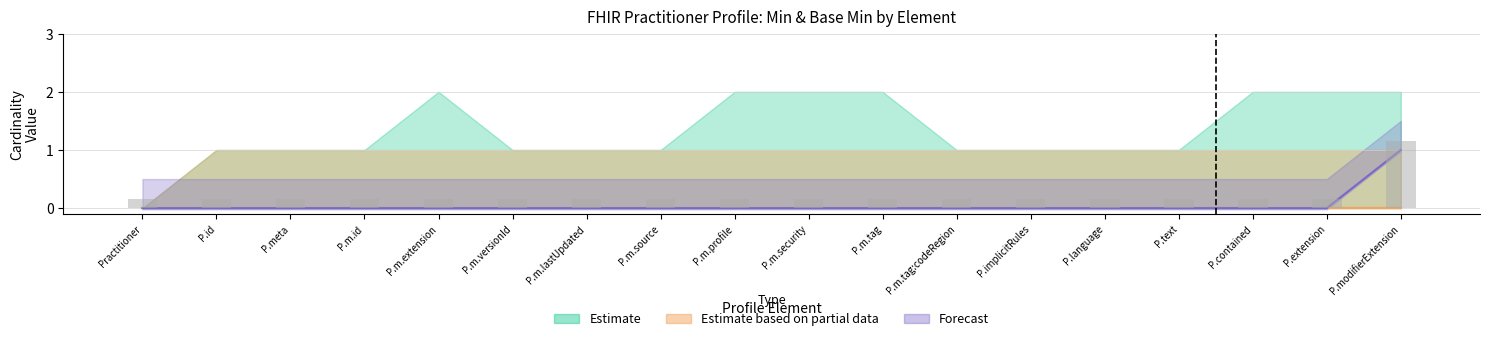

Which has a higher value, Practitioner.meta.tag:codeRegion or Practitioner.meta?

Practitioner.meta.tag:codeRegion